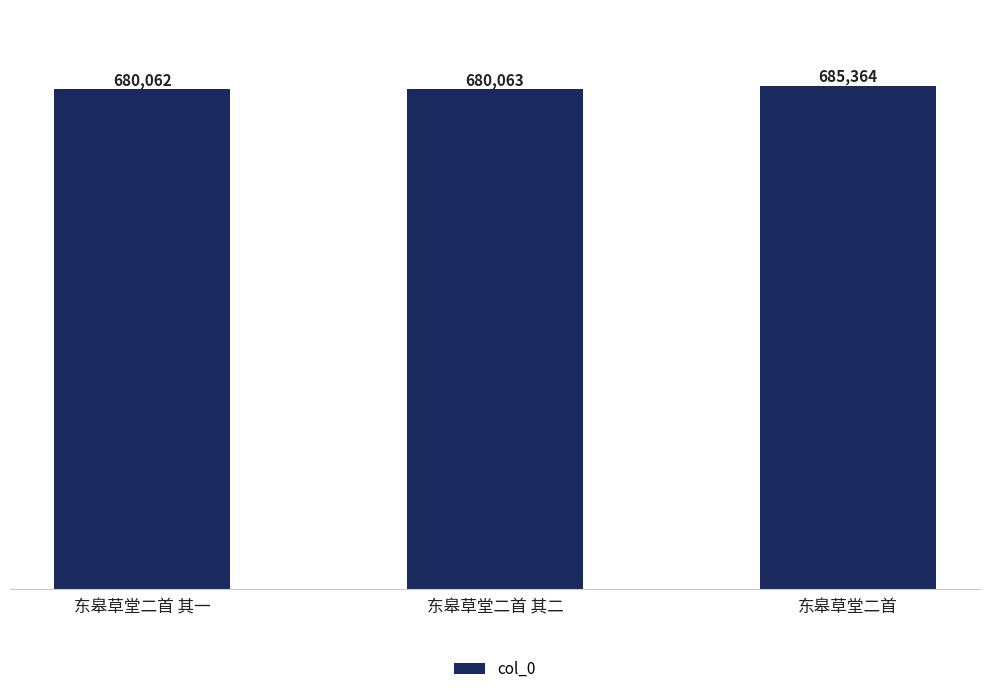

What is the minimum value shown in the chart?

680062